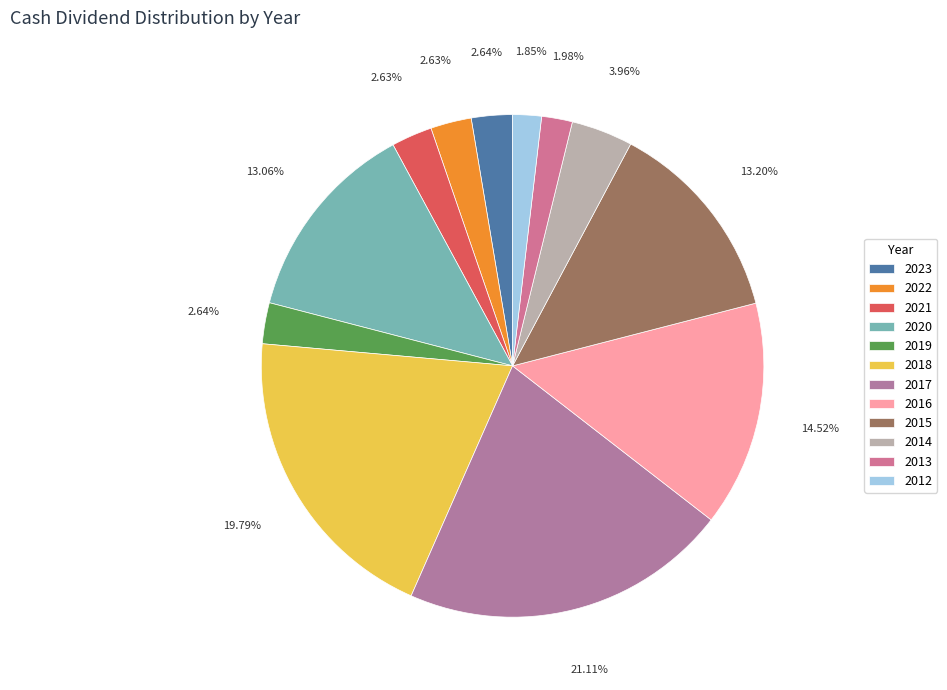

How many segments does this pie chart have?

12